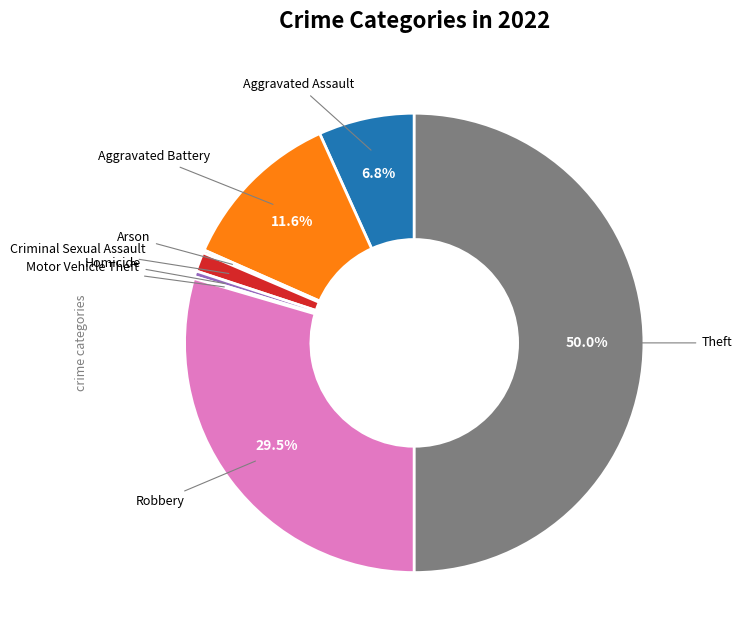

Rank the categories by value from highest to lowest.

Theft, Robbery, Aggravated Battery, Aggravated Assault, Criminal Sexual Assault, Homicide, Arson, Motor Vehicle Theft